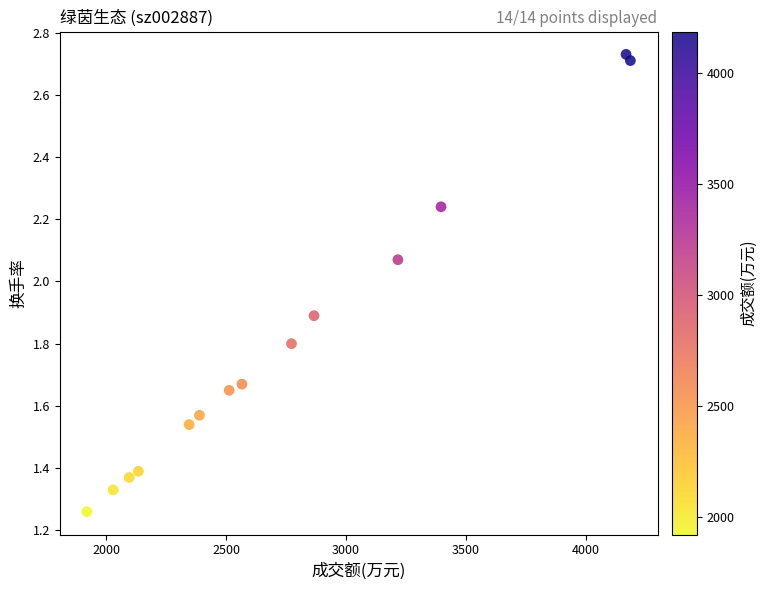

What is the range of X values (max minus min)?

2268.0